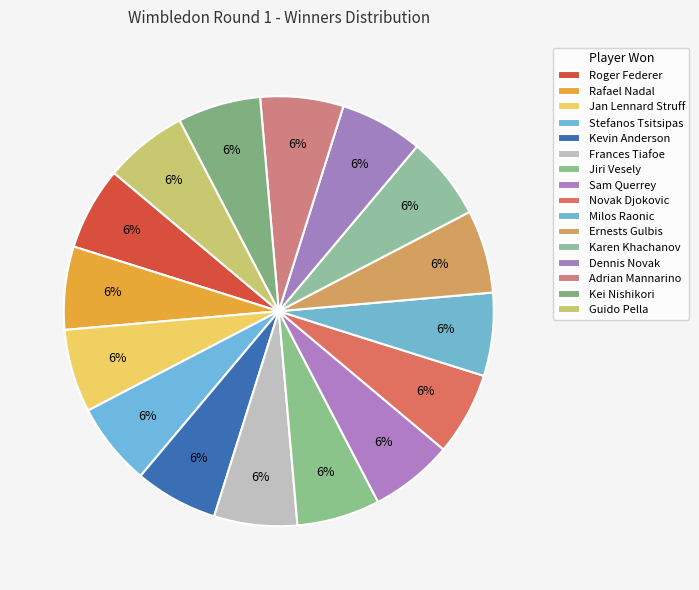

Is the sum of Sam Querrey and Kevin Anderson greater than half?

No